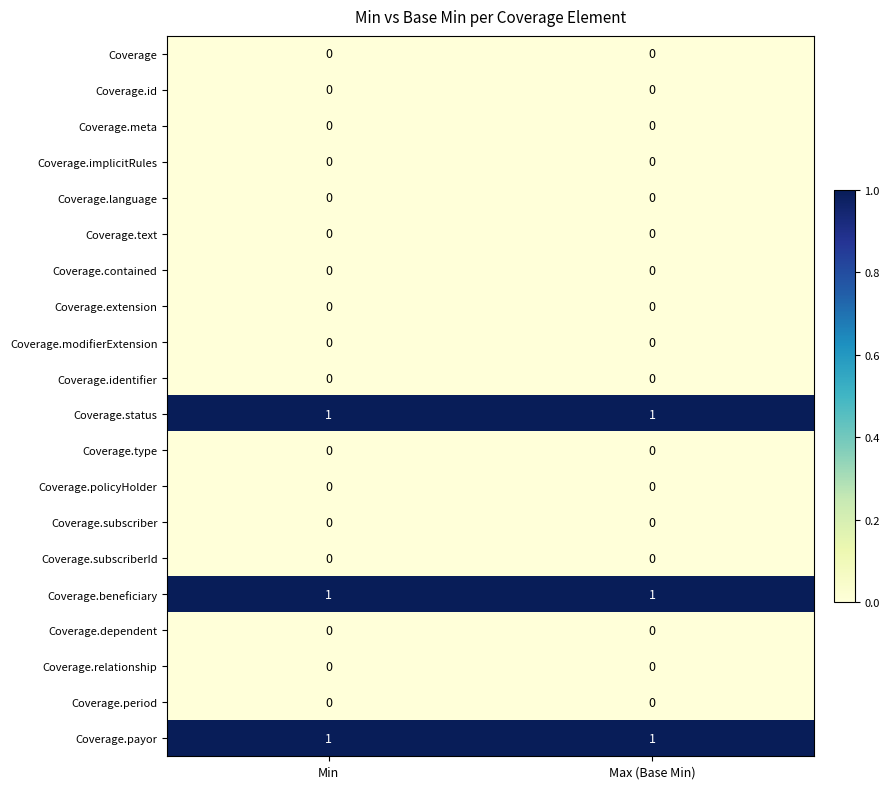

The Coverage.subscriber series shows 0 at Max (Base Min). True or false?

True